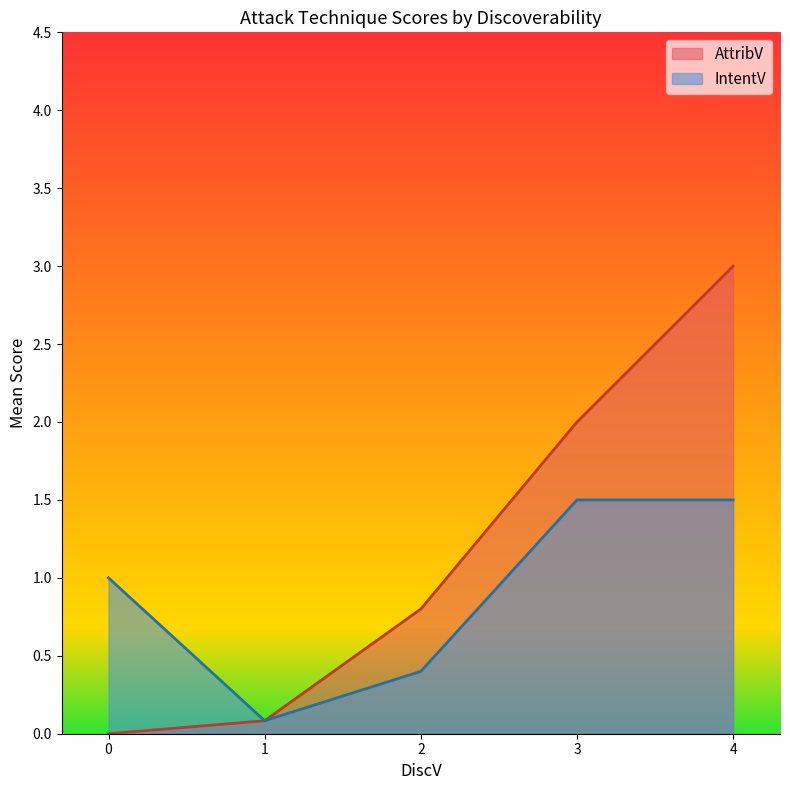

The AttribV series shows 2 at 30. True or false?

False